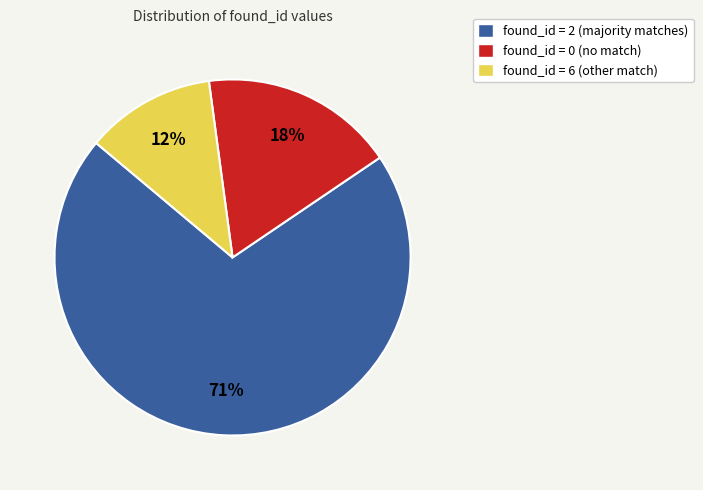

How many segments does this pie chart have?

3